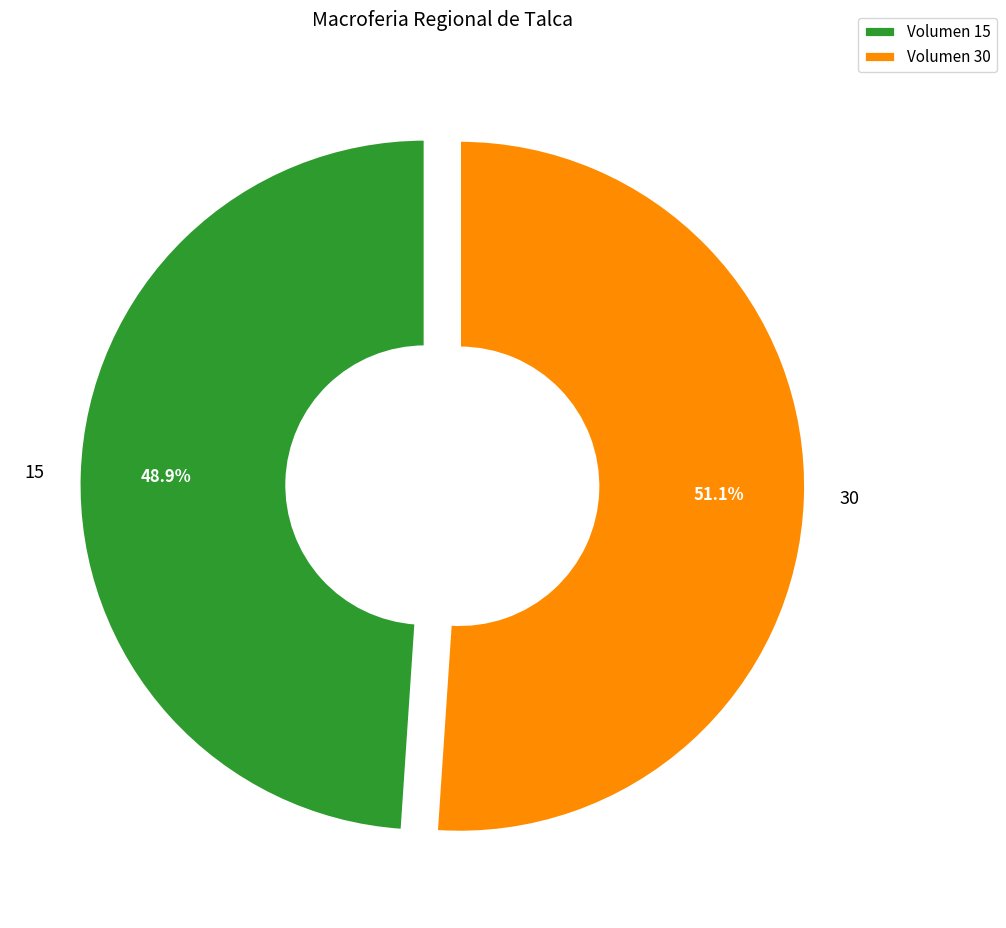

What percentage is the 30 slice, to the nearest percent?

51%